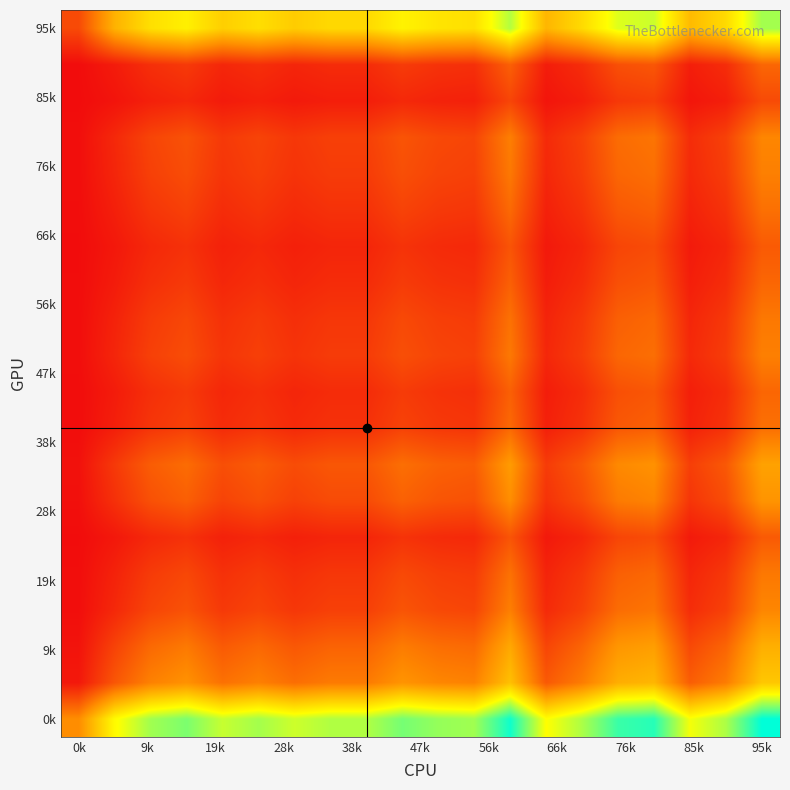

How many categories are shown in the chart?

20